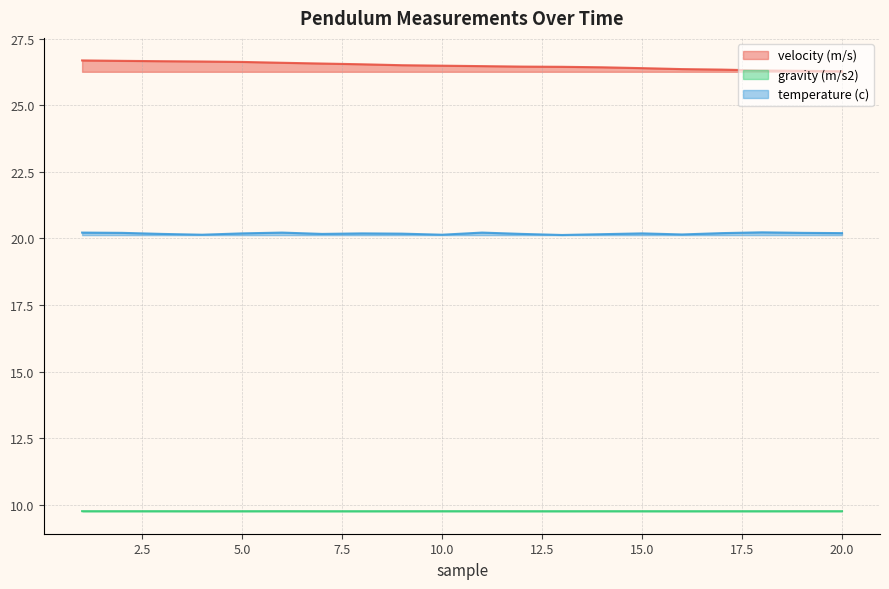

Reading left to right, what are all the values shown in this chart?

velocity (m/s): 26.7	26.7	26.7	26.6	26.6	26.6	26.6	26.5	26.5	26.5	26.5	26.4	26.4	26.4	26.4	26.4	26.3	26.3	26.3	26.3
gravity (m/s2): 9.8	9.8	9.8	9.8	9.8	9.8	9.8	9.8	9.8	9.8	9.8	9.8	9.8	9.8	9.8	9.8	9.8	9.8	9.8	9.8
temperature (c): 20.2	20.2	20.2	20.1	20.2	20.2	20.2	20.2	20.2	20.1	20.2	20.2	20.1	20.2	20.2	20.1	20.2	20.2	20.2	20.2